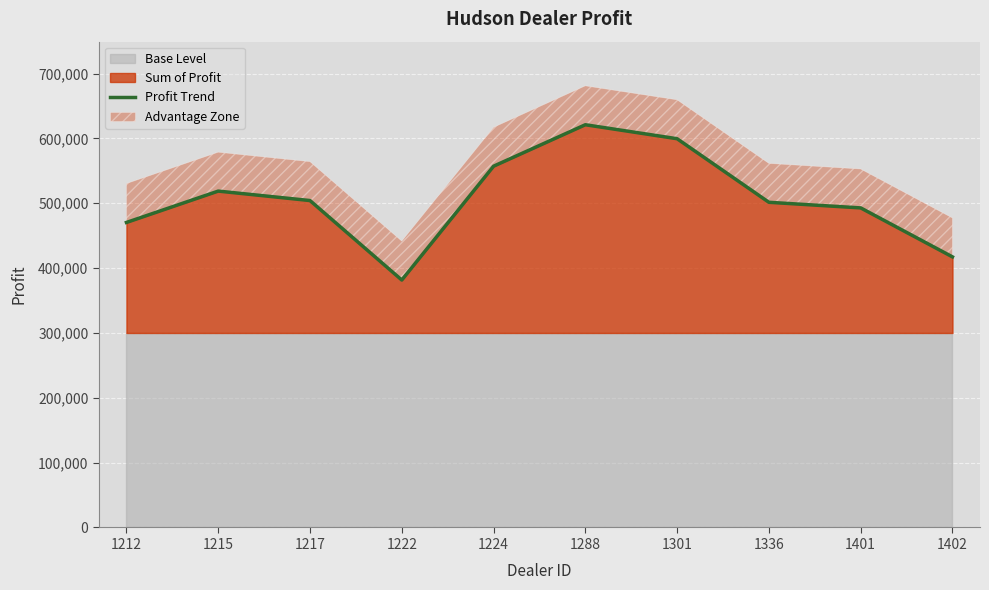

What is the change in value from 1336 to 1401?

-8644.0